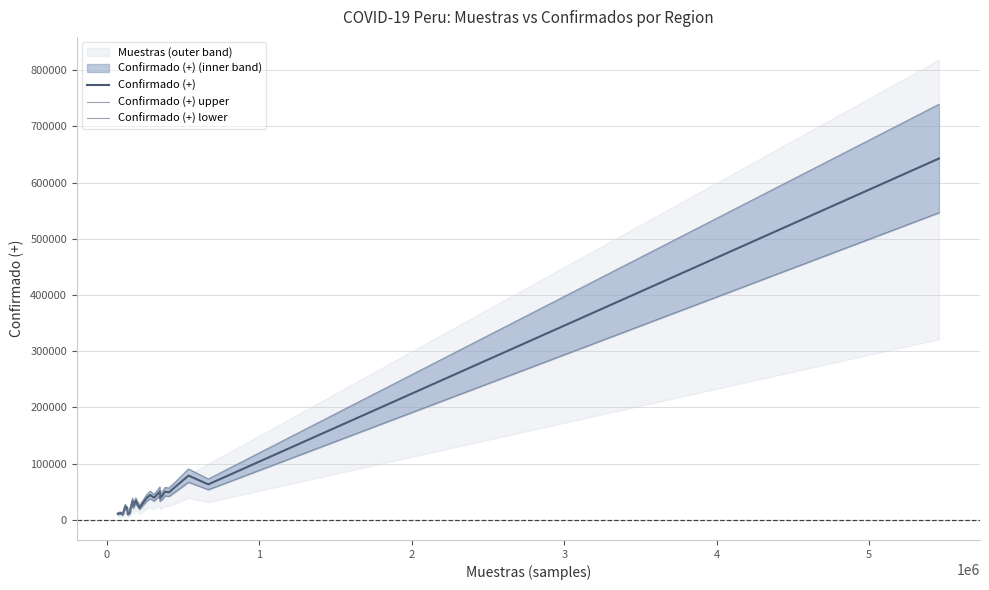

What is the highest value of the Confirmado (+) series?

642842